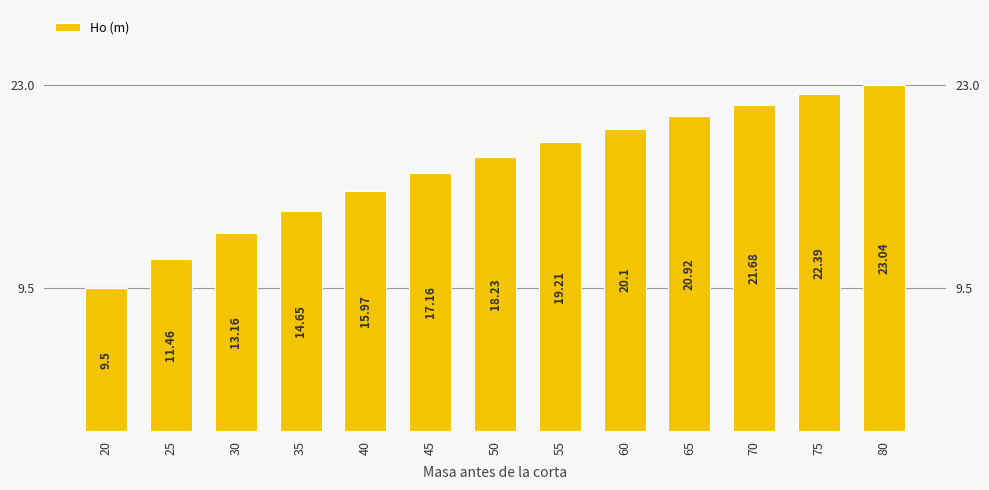

What is the average value?

17.5